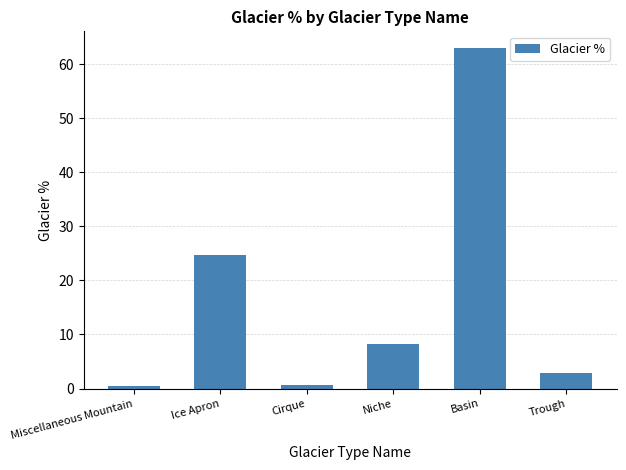

What is the smallest value displayed?

0.5